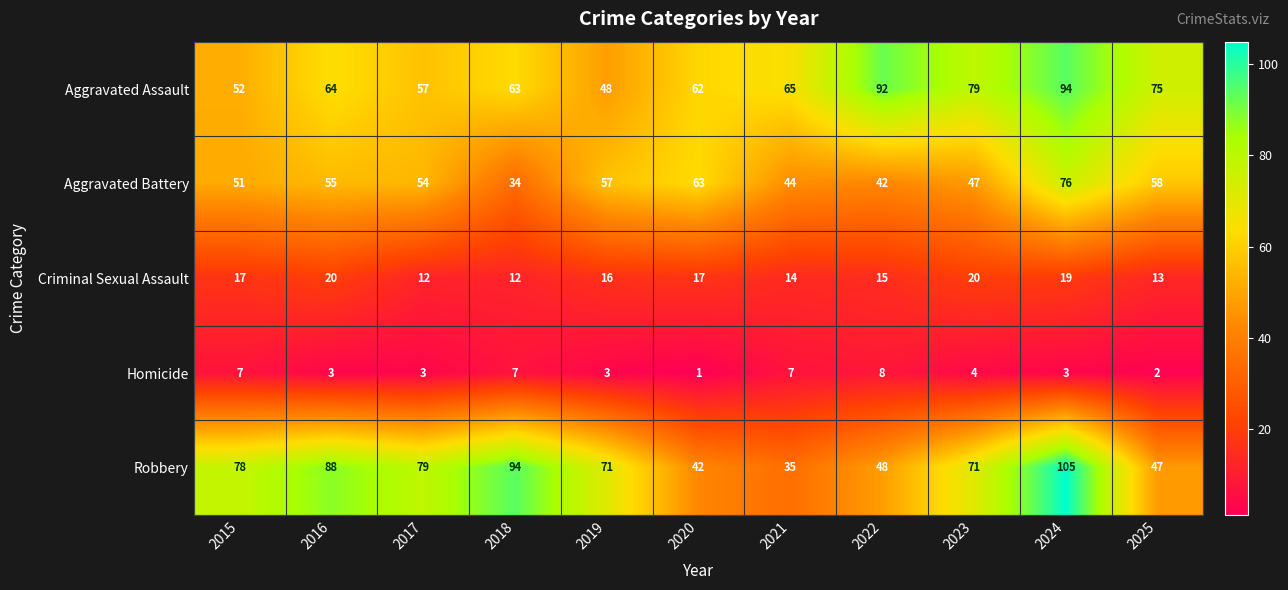

Rank the series at 2017 from lowest to highest value.

Homicide, Criminal Sexual Assault, Aggravated Battery, Aggravated Assault, Robbery